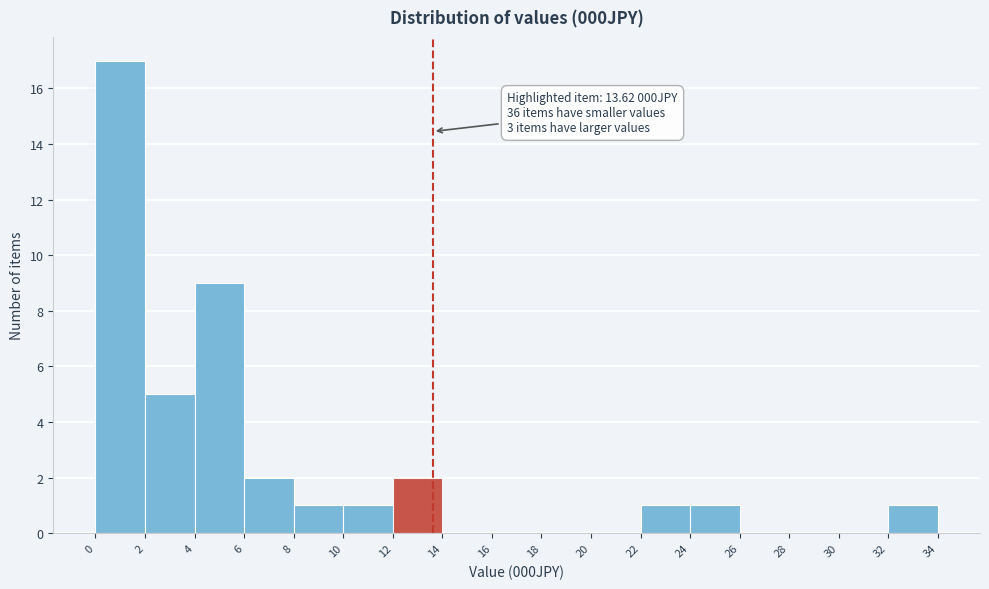

Which range on the x-axis has the tallest bar?

0 to 2